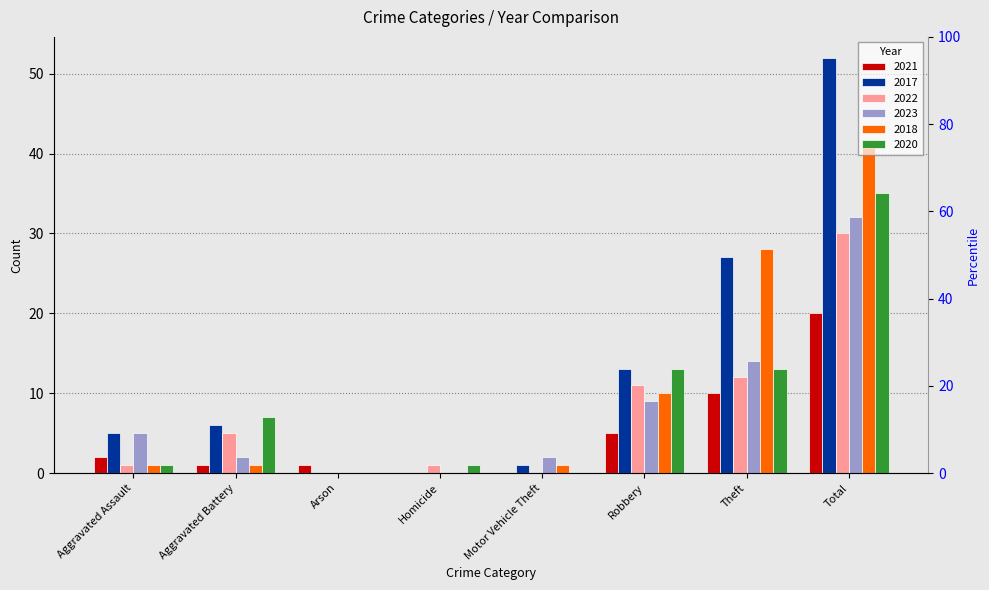

Is it true that 2021 equals 2 at Aggravated Battery?

False